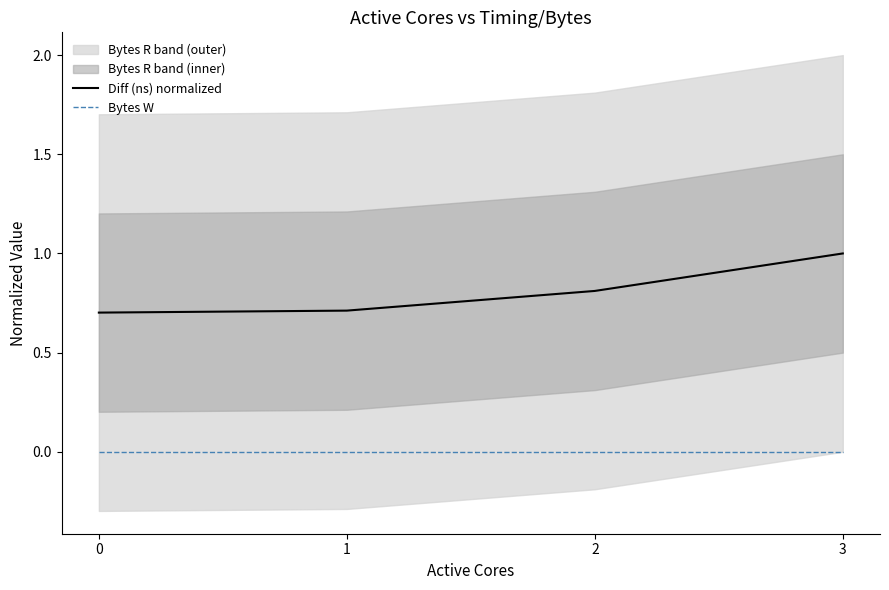

Reading left to right, extract all data points from this chart.

Diff (ns) normalized: 0=0.7	1=0.7	2=0.8	3=1.0
Bytes W: 0=0.0	1=0.0	2=0.0	3=0.0